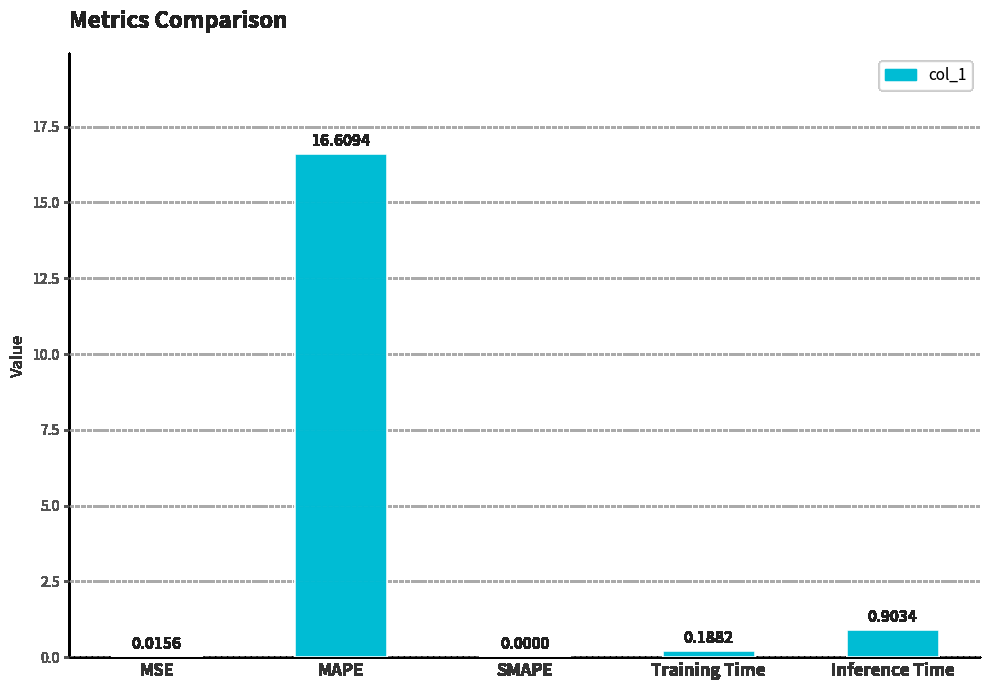

What is the difference between the values at MAPE and MSE?

16.6